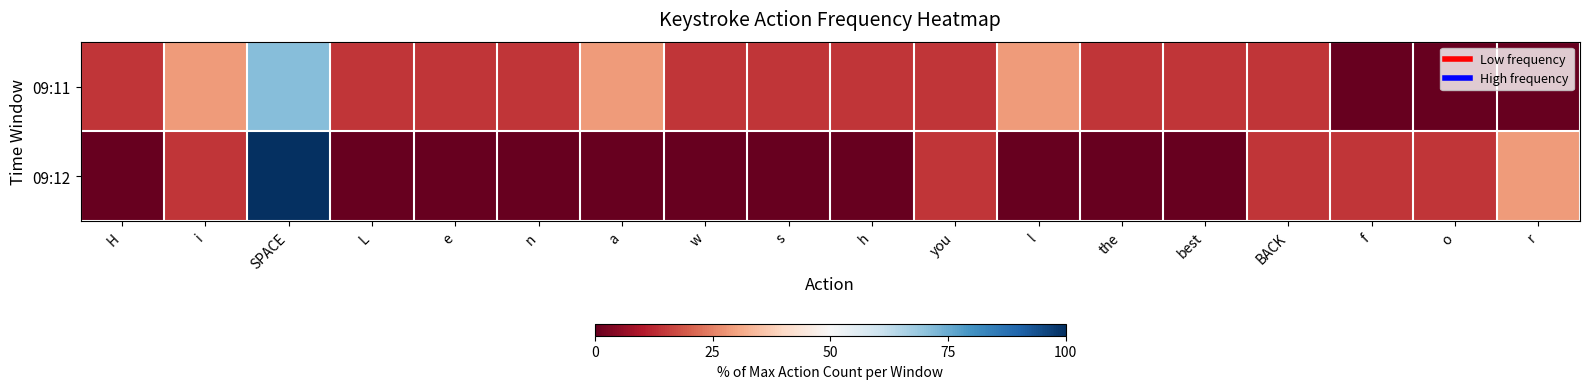

Reading right to left, list all the values displayed in this chart.

09:11: r=0.0	o=0.0	f=0.0	BACK=14.3	best=14.3	the=14.3	l=28.6	you=14.3	h=14.3	s=14.3	w=14.3	a=28.6	n=14.3	e=14.3	L=14.3	SPACE=71.4	i=28.6	H=14.3
09:12: r=28.6	o=14.3	f=14.3	BACK=14.3	best=0.0	the=0.0	l=0.0	you=14.3	h=0.0	s=0.0	w=0.0	a=0.0	n=0.0	e=0.0	L=0.0	SPACE=100.0	i=14.3	H=0.0